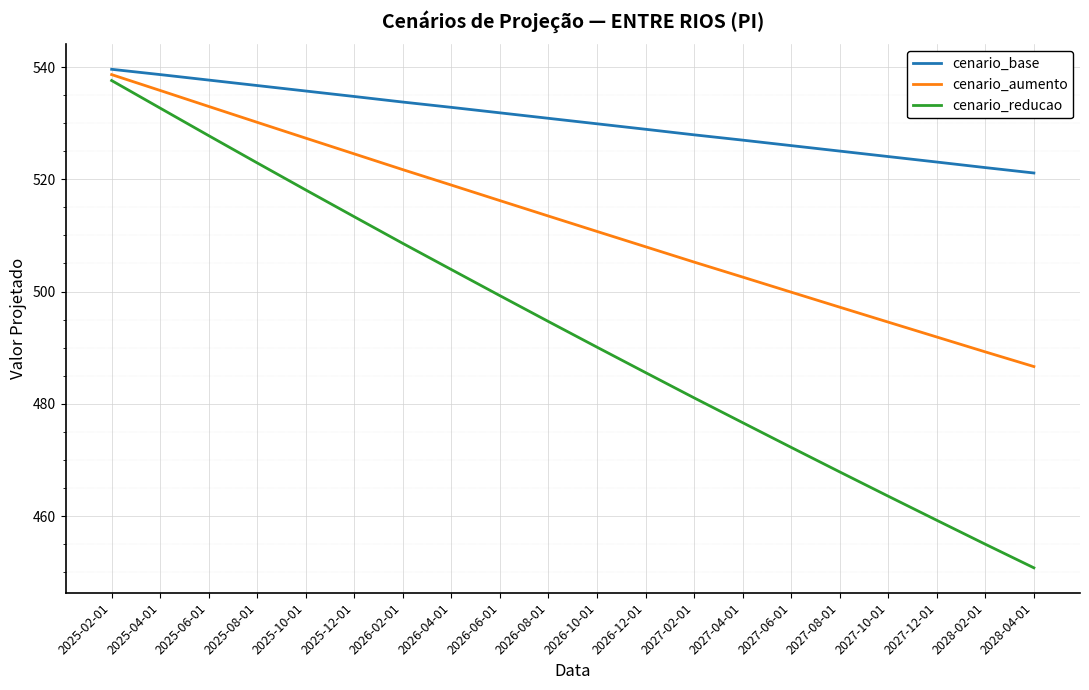

What position from the right is 2027-06-01?

6